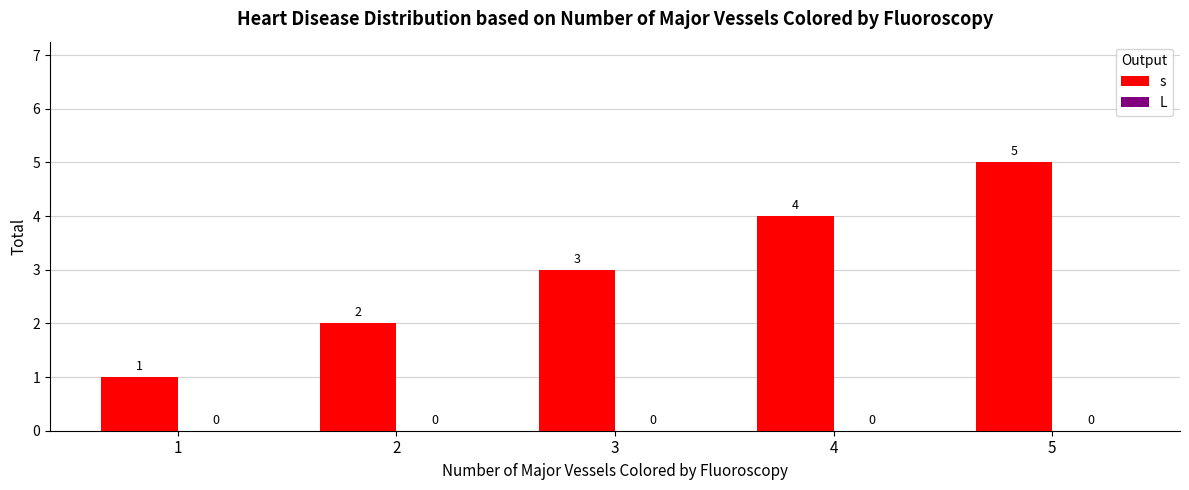

List the labels in order of value, largest first.

5, 4, 3, 2, 1